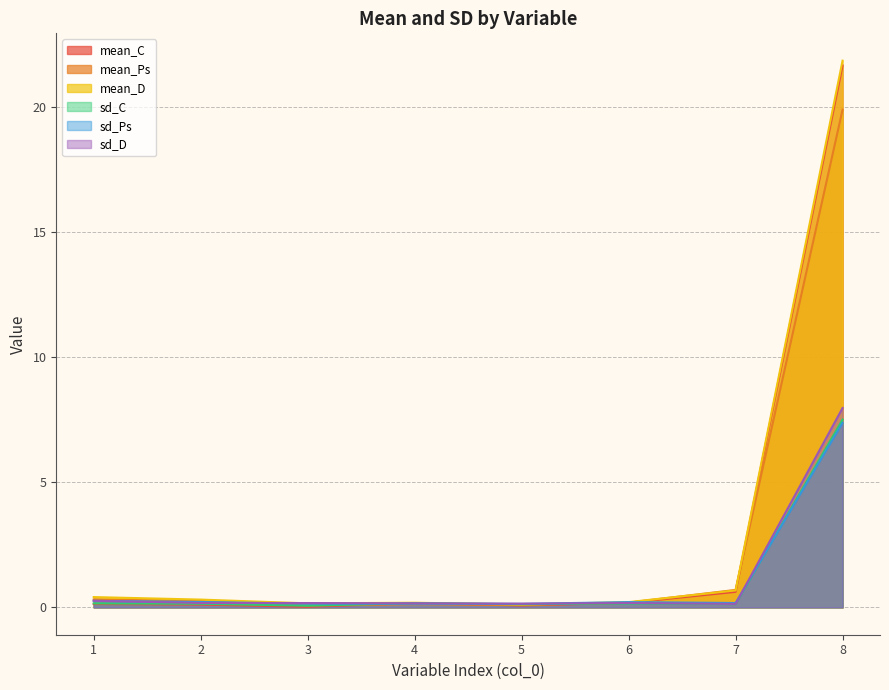

Is it true that mean_Ps equals 0.3 at 1?

True